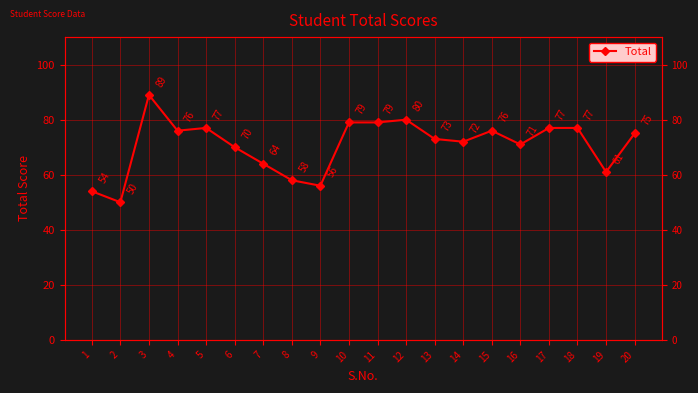

Rank the categories by value from lowest to highest.

2, 1, 9, 8, 19, 7, 6, 16, 14, 13, 20, 4, 15, 5, 17, 18, 10, 11, 12, 3